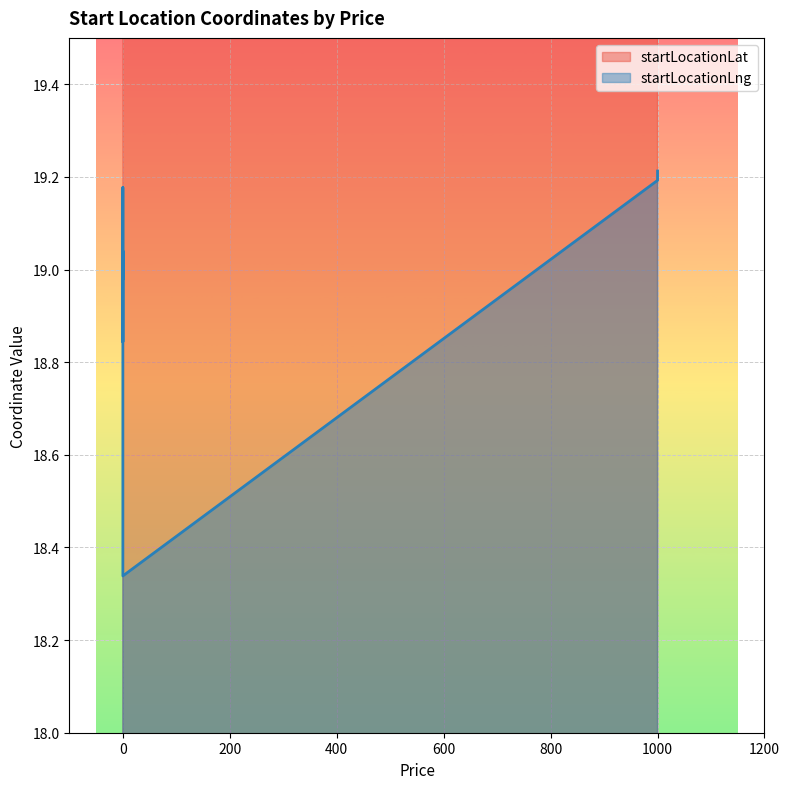

How many lines are shown in the chart?

2